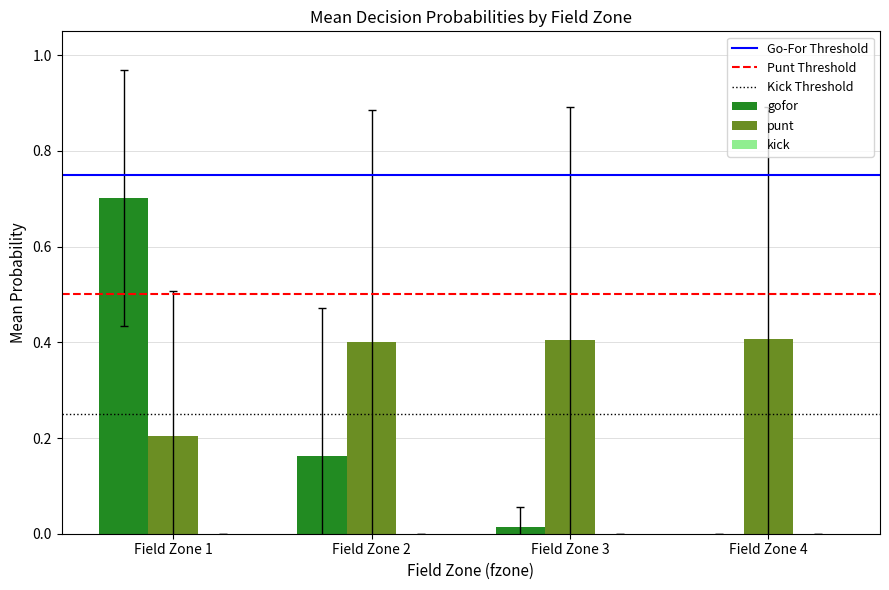

What is the highest value of the punt series?

0.4